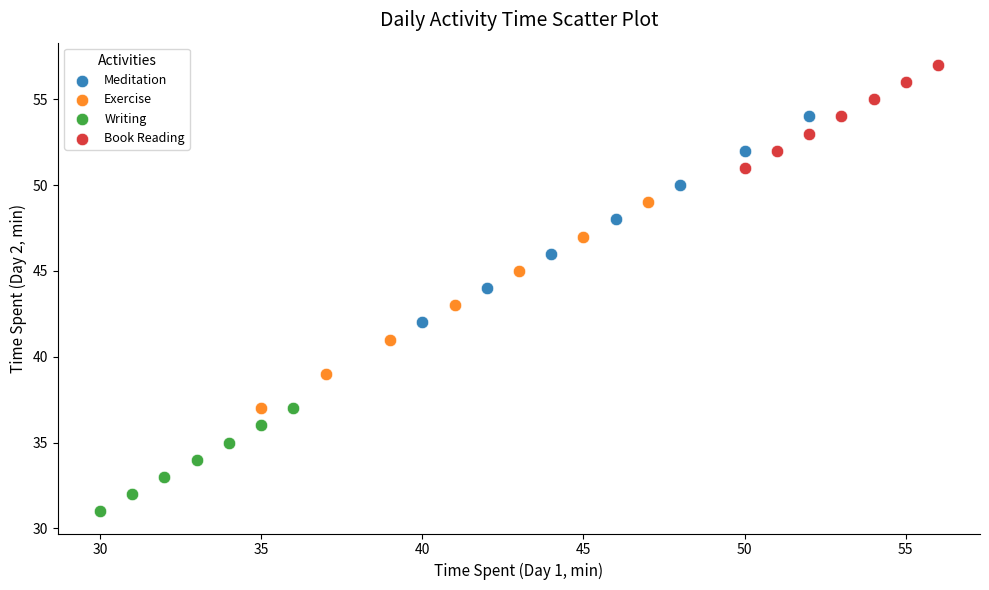

Which series contains the lowest Y value?

Writing